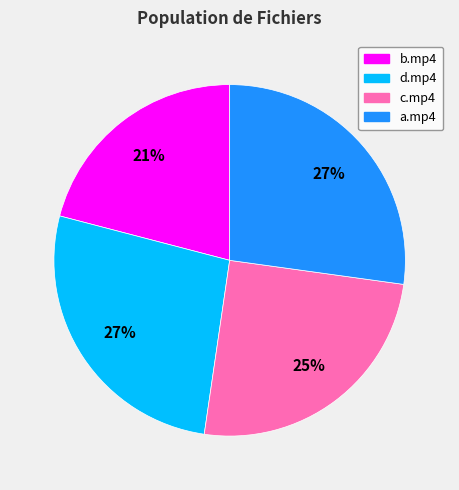

Is there a majority slice in this chart?

No